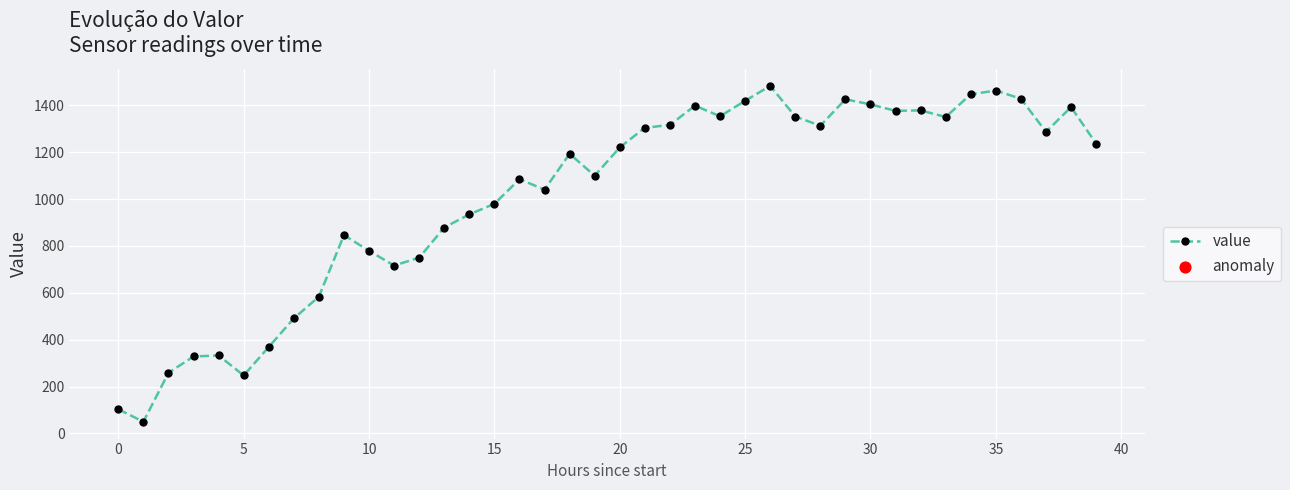

True or false: the data has more than 2 interior local peaks.

True